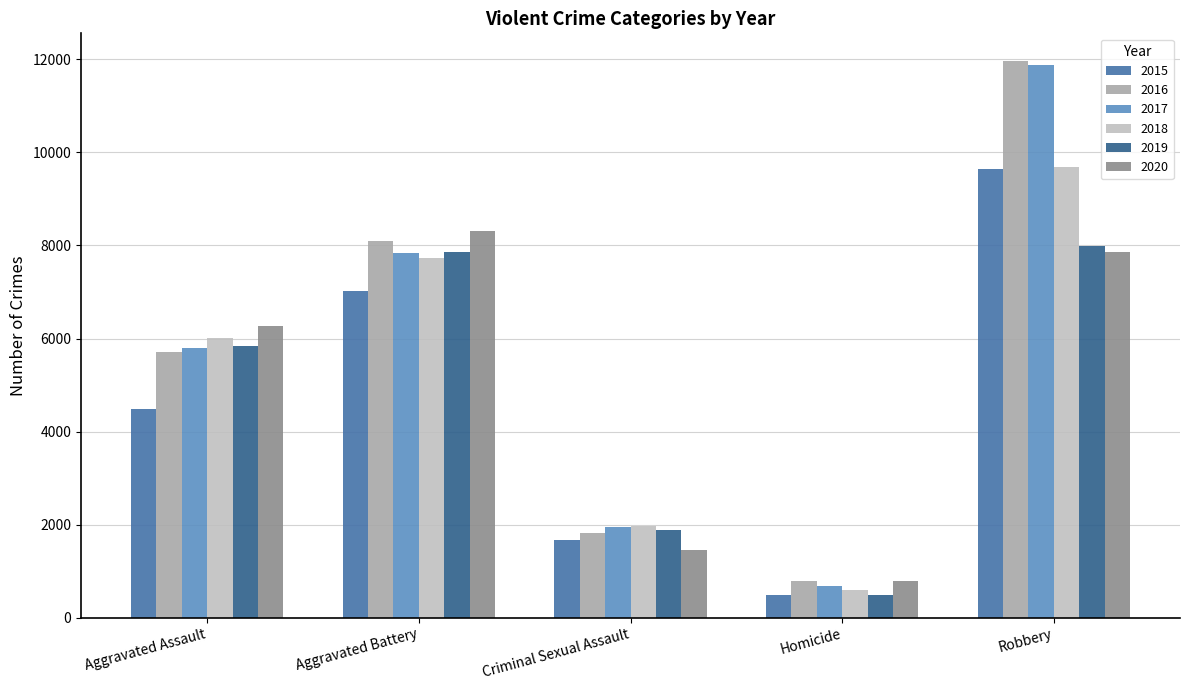

What value does the 2015 series have at Robbery?

9638